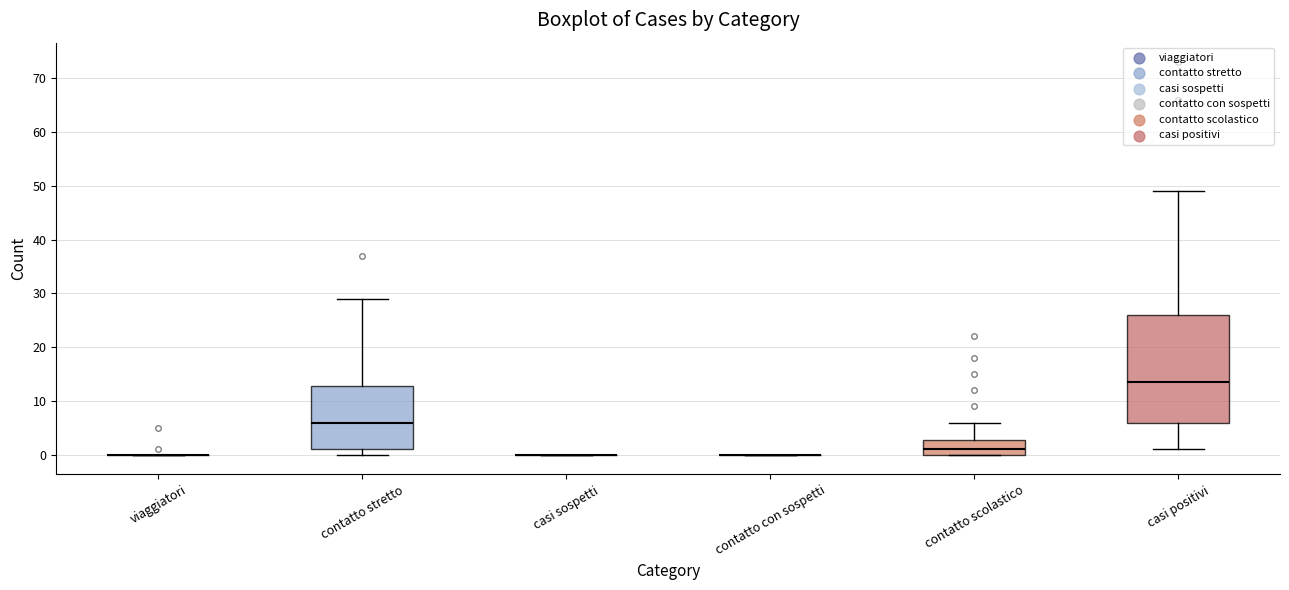

Reading left to right, read every box against the y-axis: the position of its median line, the range the box covers, and the ends of its whiskers. The values are not printed on the chart, so give them approximately, as read against the axis.

viaggiatori: box collapsed to a line at 0, whiskers 0 to 0
contatto stretto: median 6, box 1 to 13, whiskers 0 to 29
casi sospetti: box collapsed to a line at 0, whiskers 0 to 0
contatto con sospetti: box collapsed to a line at 0, whiskers 0 to 0
contatto scolastico: median 1, box 0 to 3, whiskers 0 to 6
casi positivi: median 14, box 6 to 26, whiskers 1 to 49